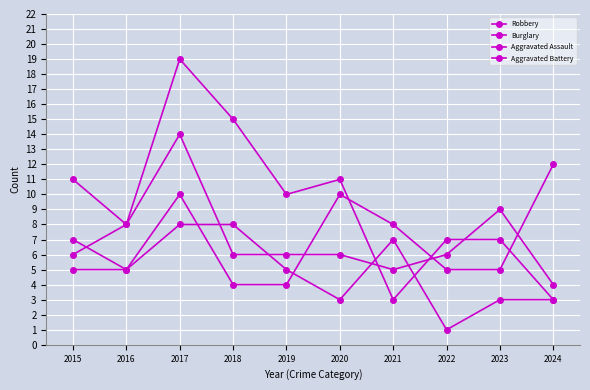

Reading left to right, what are all the values shown in this chart?

Robbery: 11	8	14	6	6	6	5	6	9	4
Burglary: 6	8	19	15	10	11	3	7	7	3
Aggravated Assault: 7	5	8	8	5	3	7	1	3	3
Aggravated Battery: 5	5	10	4	4	10	8	5	5	12